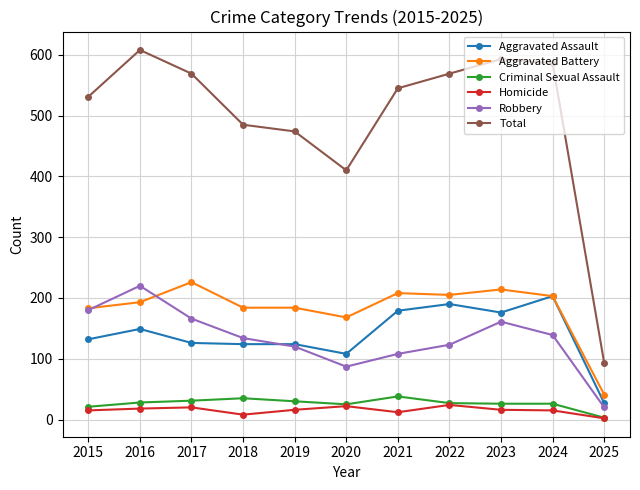

Is it true that Aggravated Battery equals 294 at 2016?

False